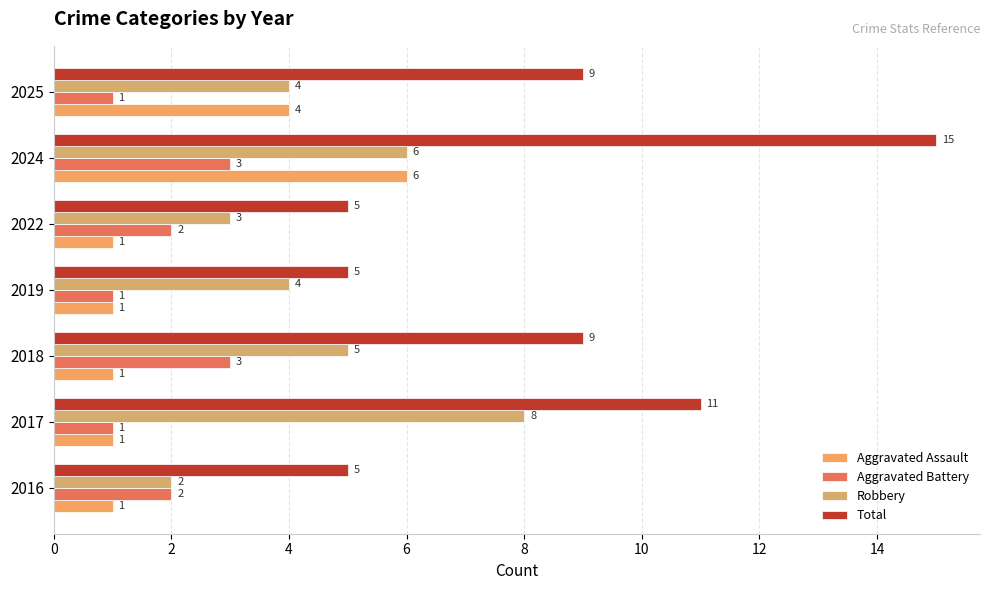

How many distinct data groups are displayed?

4